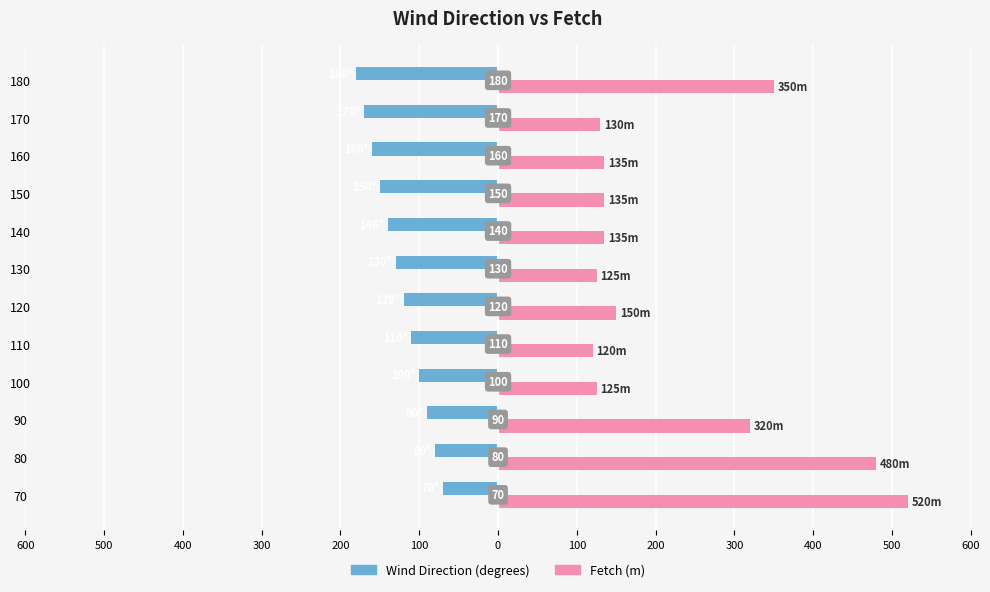

What are all the series names shown in the legend?

Wind Direction (degrees), Fetch (m)